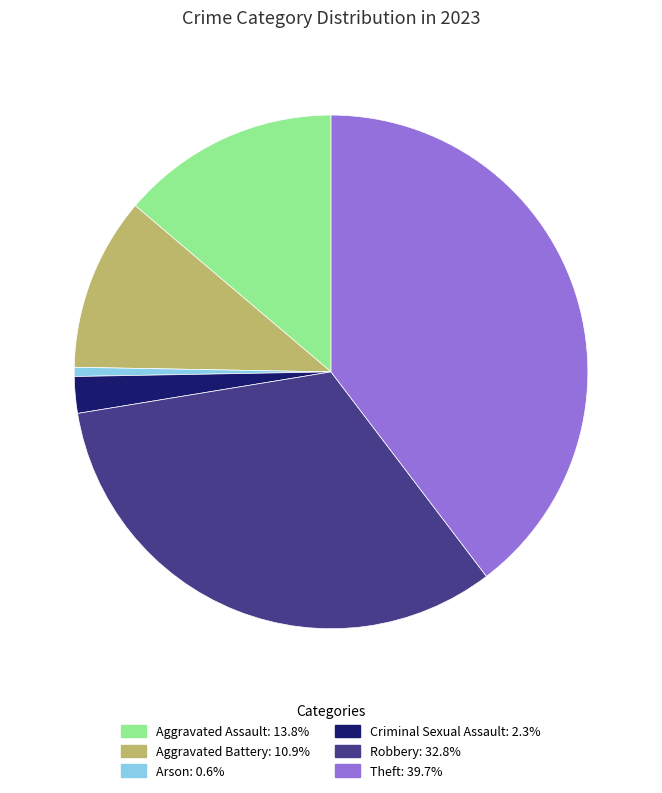

What is the smallest slice in the pie chart?

Arson